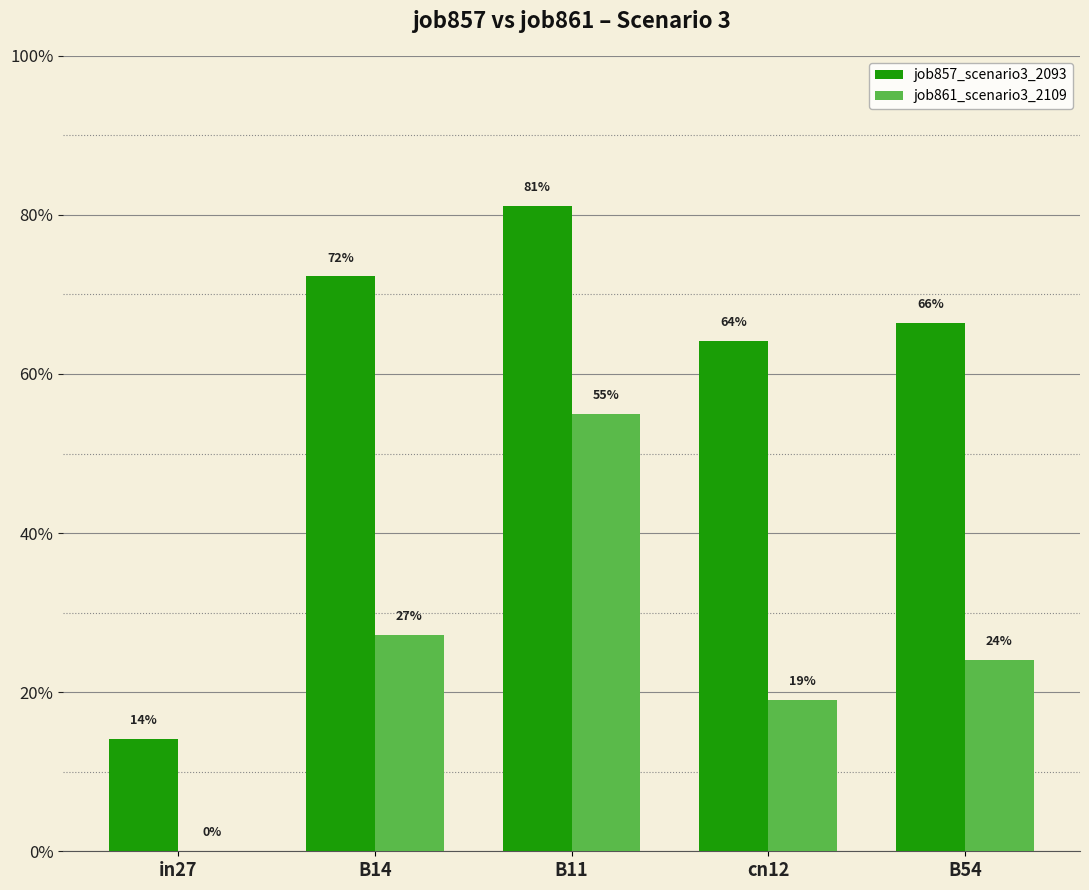

What is the maximum value shown in the chart?

0.8